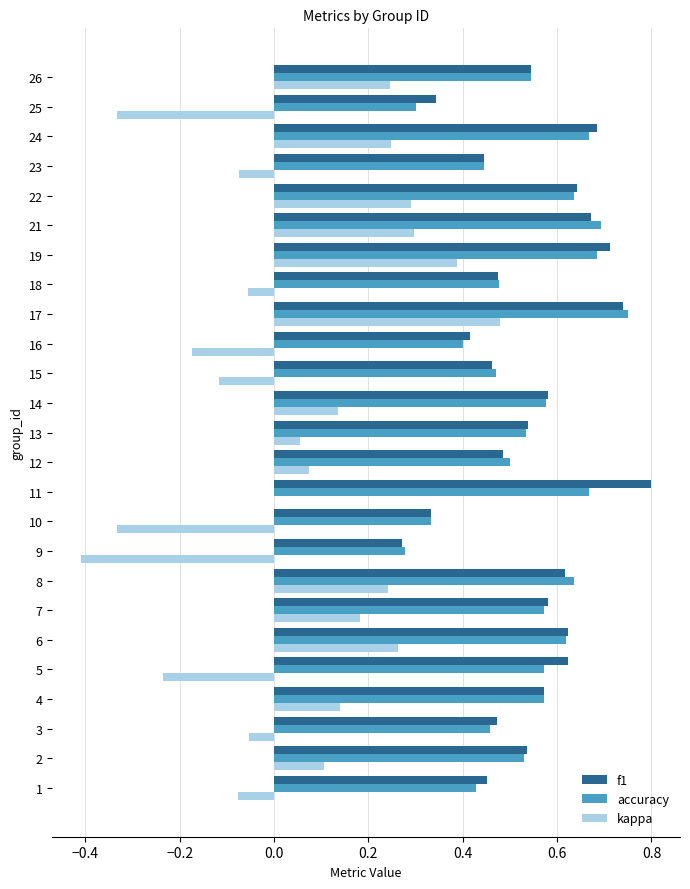

How many series are shown in this chart?

3